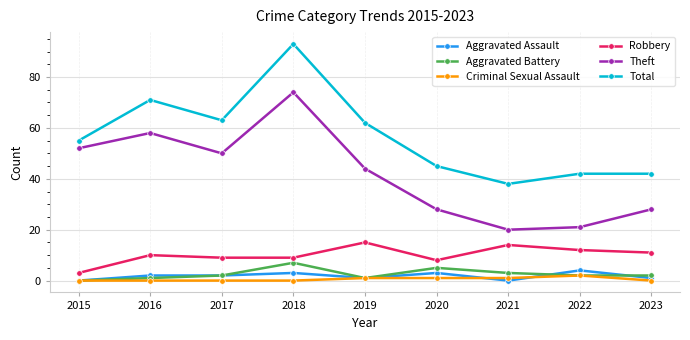

What is the difference between the second highest and second lowest values in the Theft series?

37